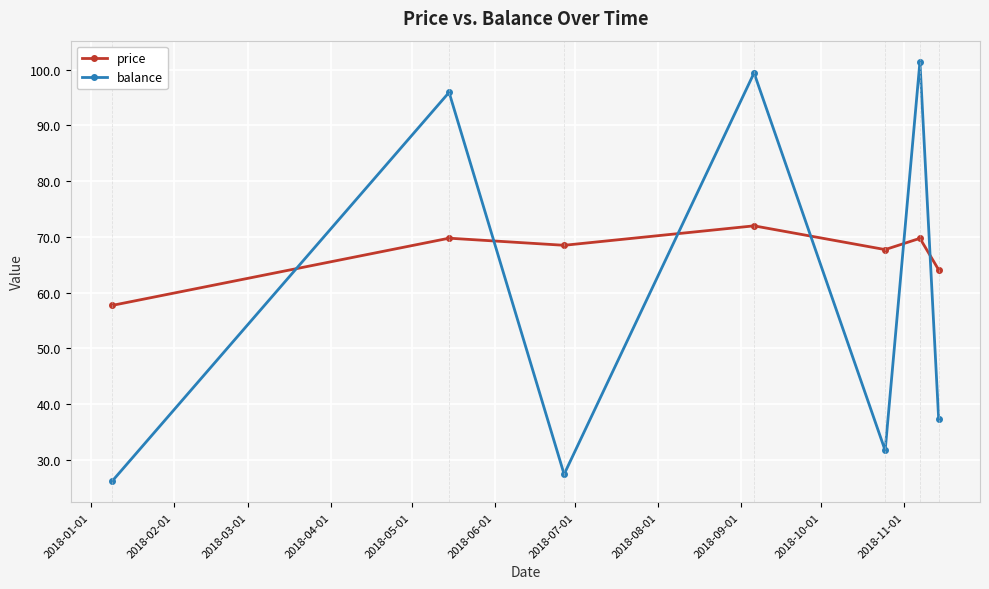

What is the difference between the maximum and minimum values in the balance series?

75.3